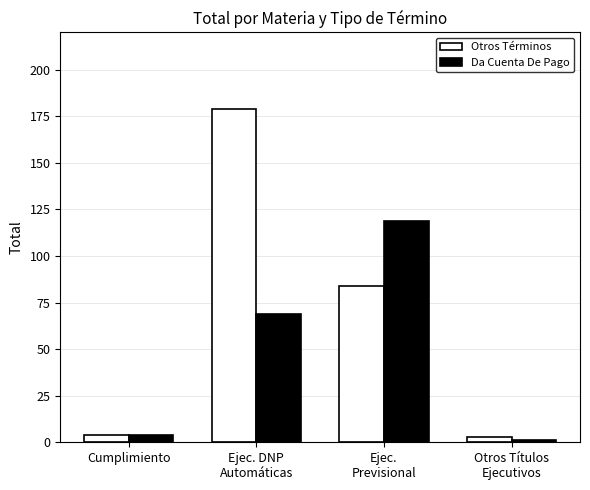

What is the difference between the second highest and second lowest values in the Da Cuenta De Pago series?

65